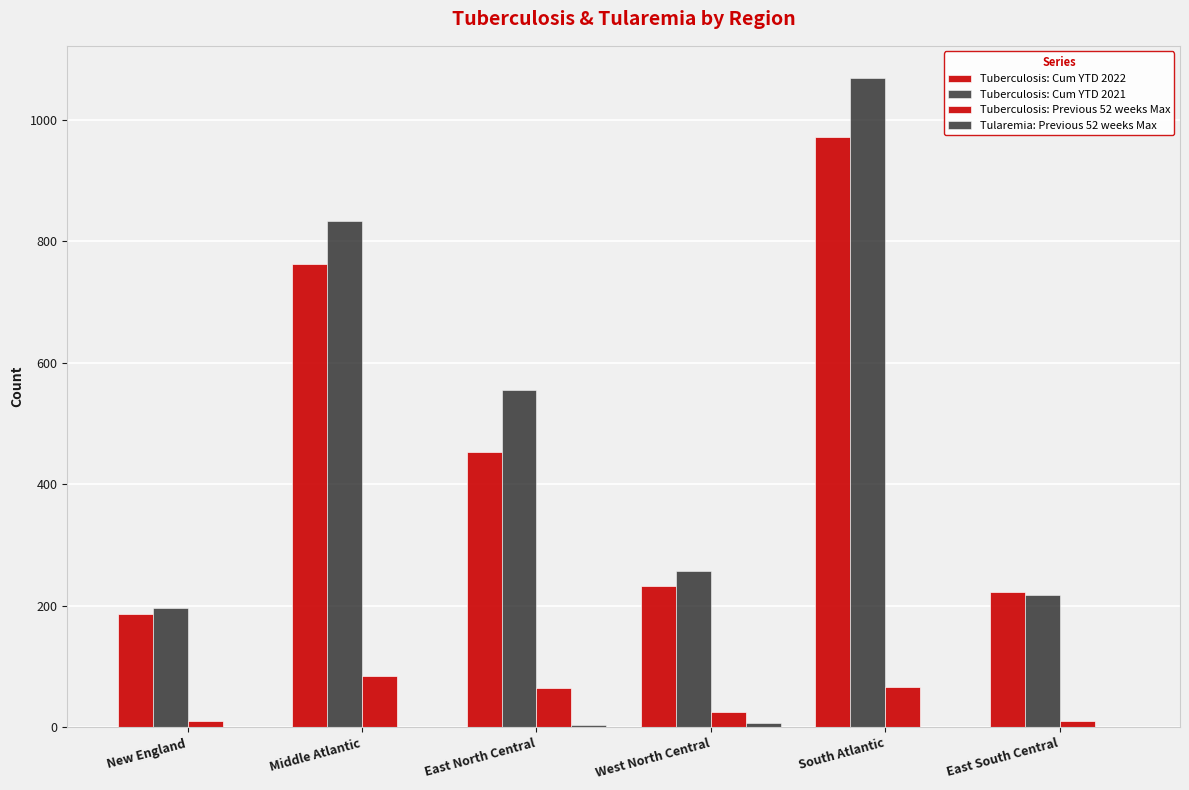

What is the label of the 4th bar from the left?

West North Central